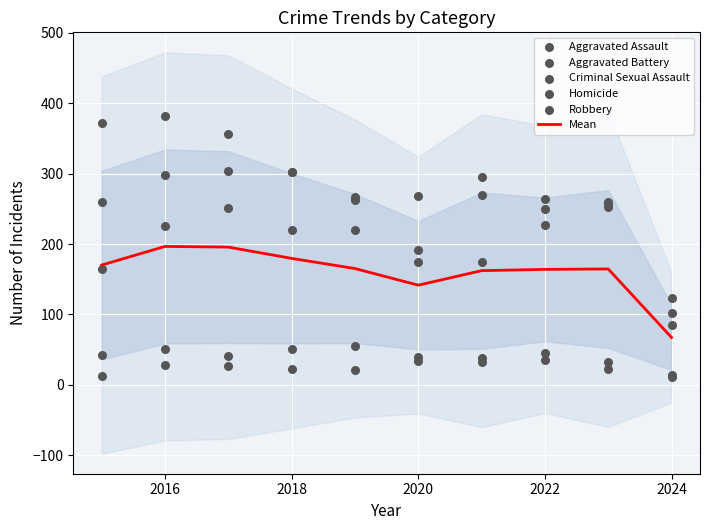

Which series contains the highest Y value?

Robbery